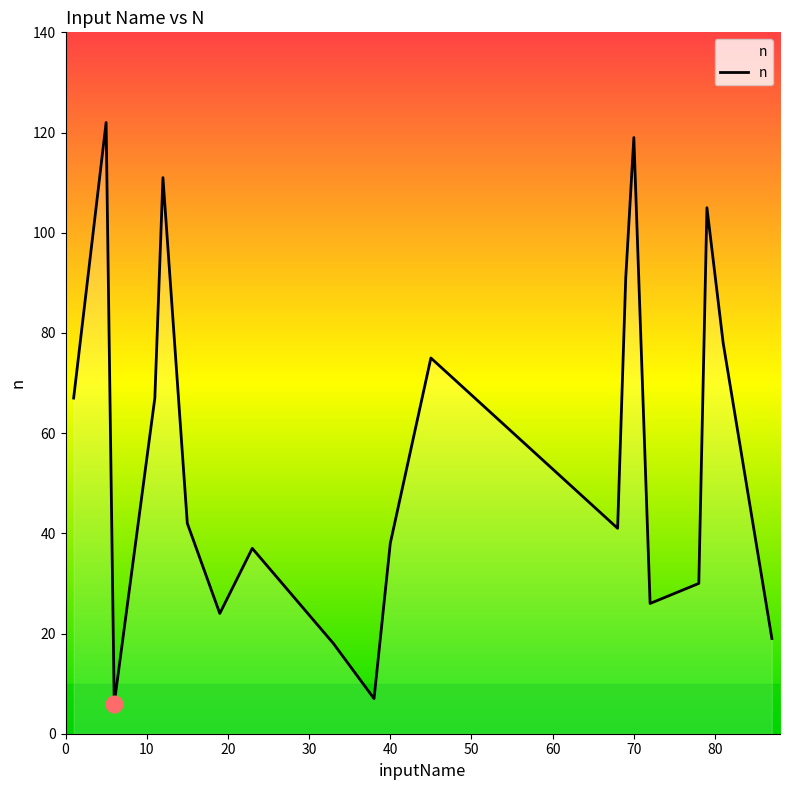

What is the maximum value shown in the chart?

122